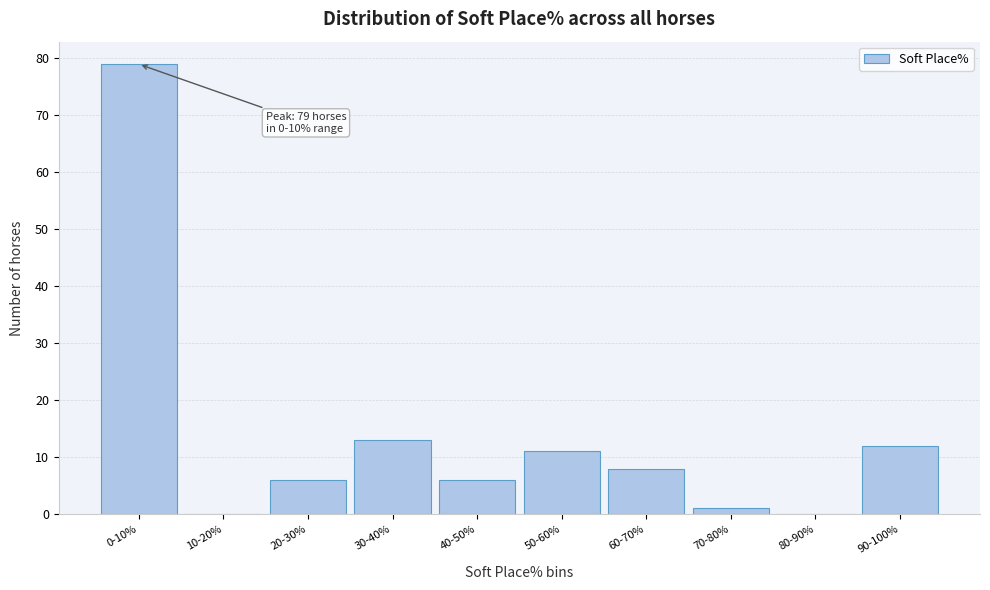

Reading left to right, list all the values displayed in this chart.

0-10%=79	10-20%=0	20-30%=6	30-40%=13	40-50%=6	50-60%=11	60-70%=8	70-80%=1	80-90%=0	90-100%=12